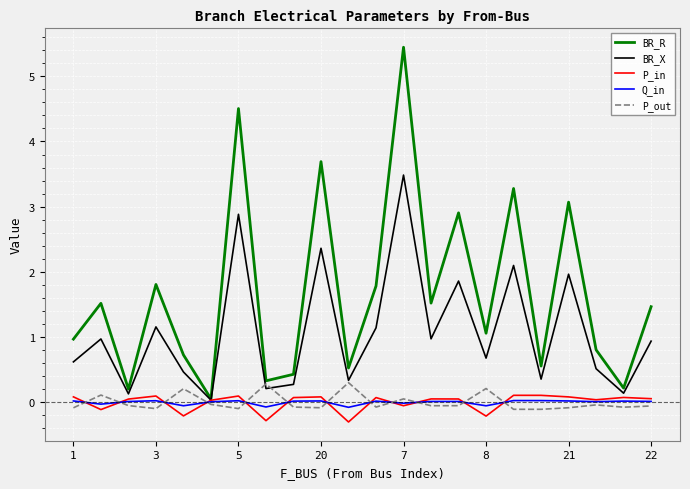

What is the maximum value shown in the chart?

5.4